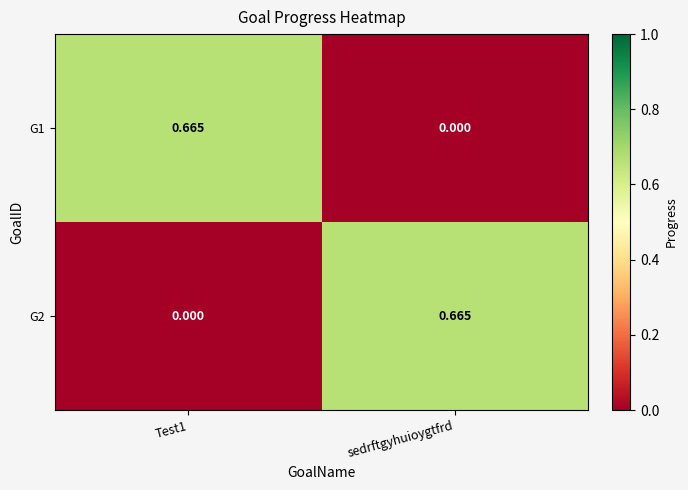

Is the value of G1 at sedrftgyhuioygtfrd greater than the value of G2 at sedrftgyhuioygtfrd?

No